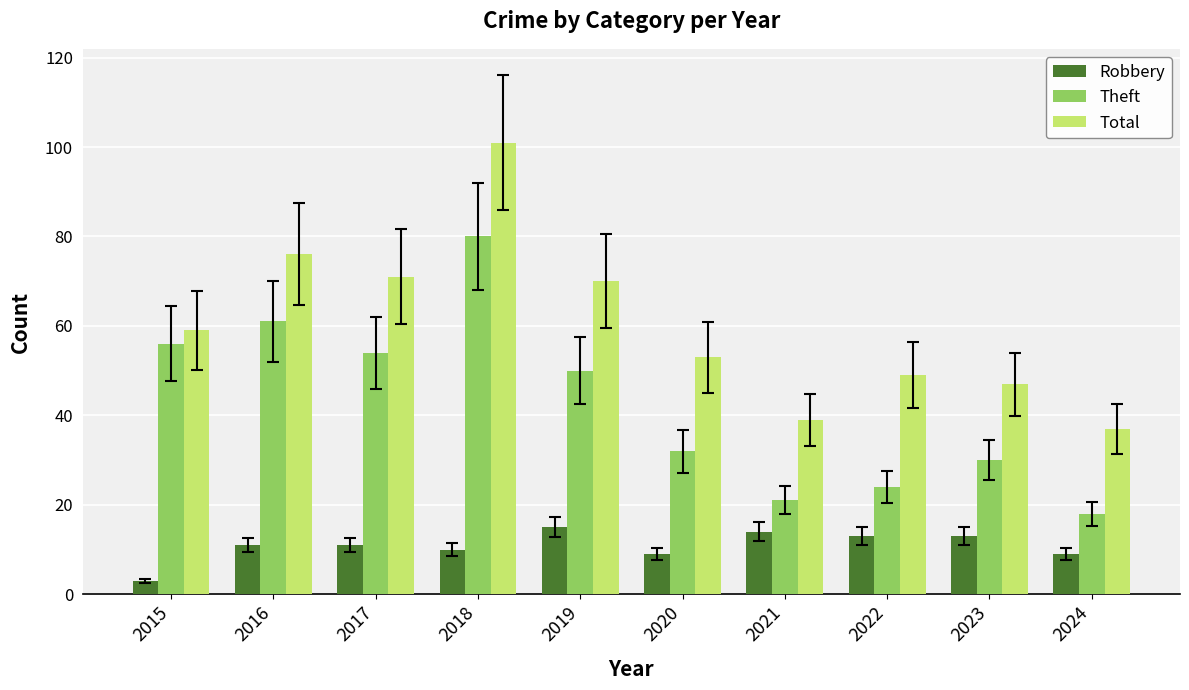

List the labels in order of Total value, largest first.

2018, 2016, 2017, 2019, 2015, 2020, 2022, 2023, 2021, 2024